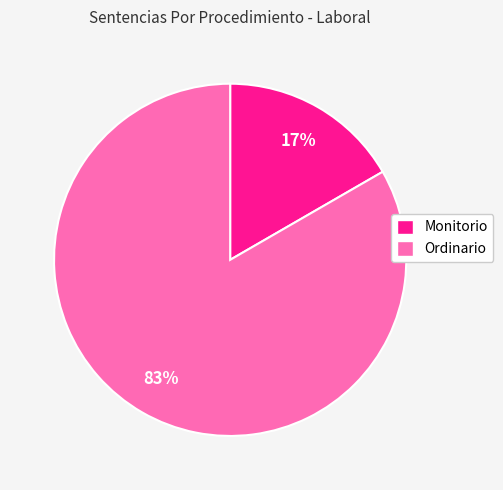

To the nearest percent, what is the average slice percentage?

50%